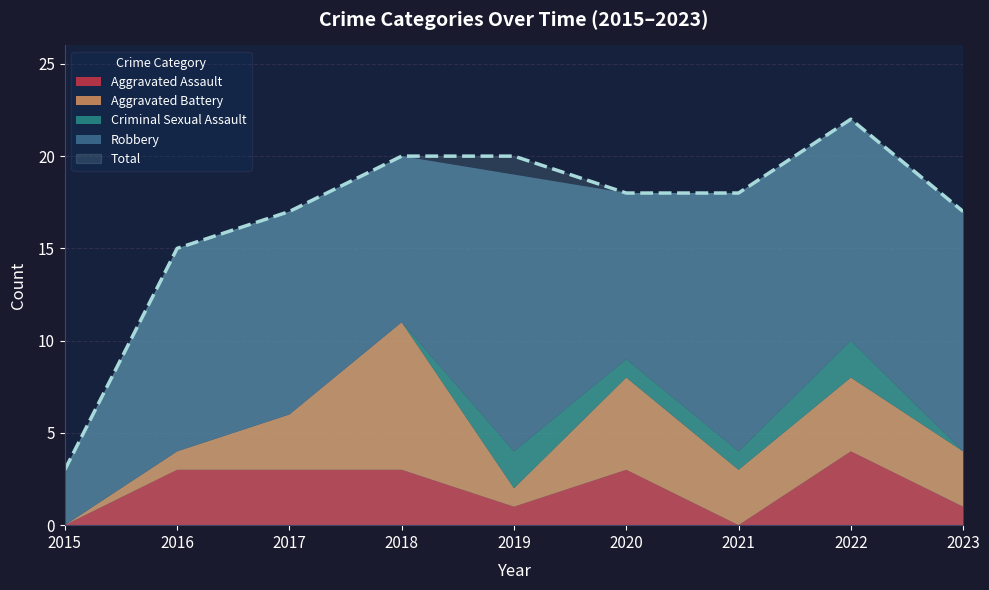

Is the value of Total at 2021 greater than the value of Aggravated Battery at 2019?

Yes